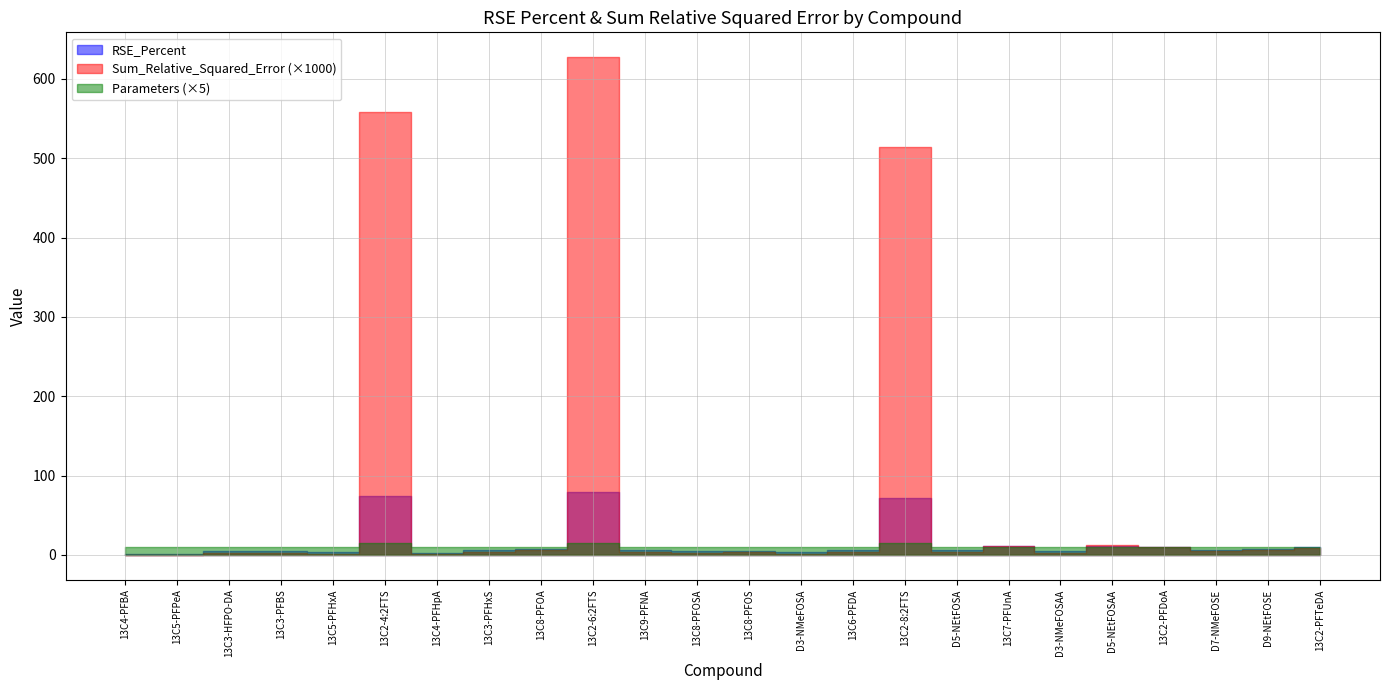

The Parameters series shows 3.3 at 13C4-PFHpA. True or false?

False